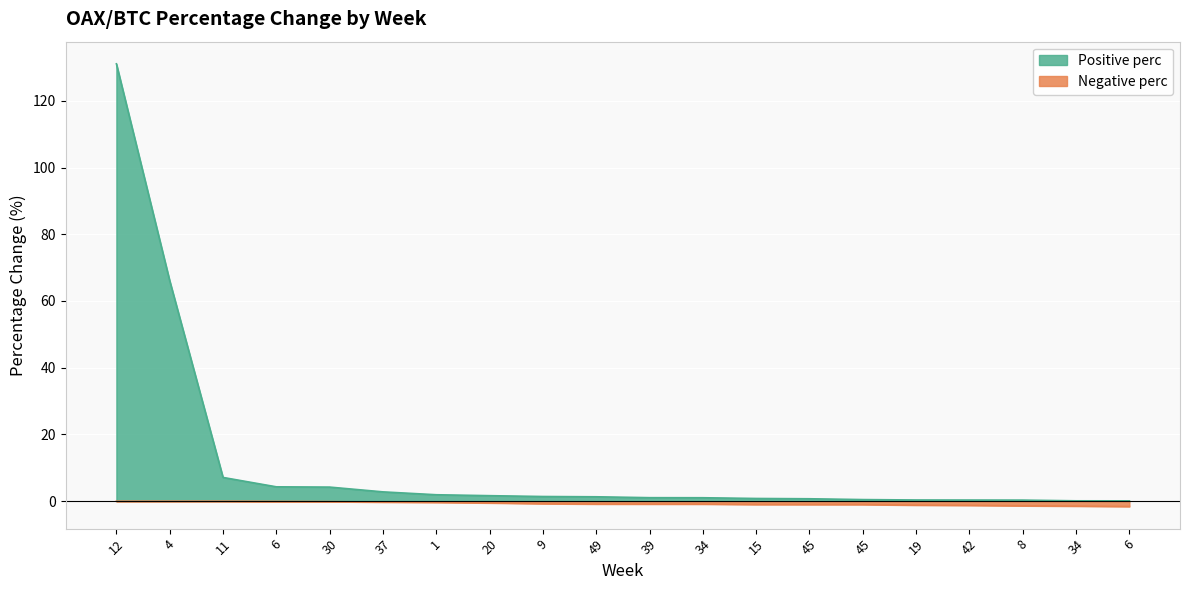

What are all the series names shown in the legend?

Positive perc, Negative perc